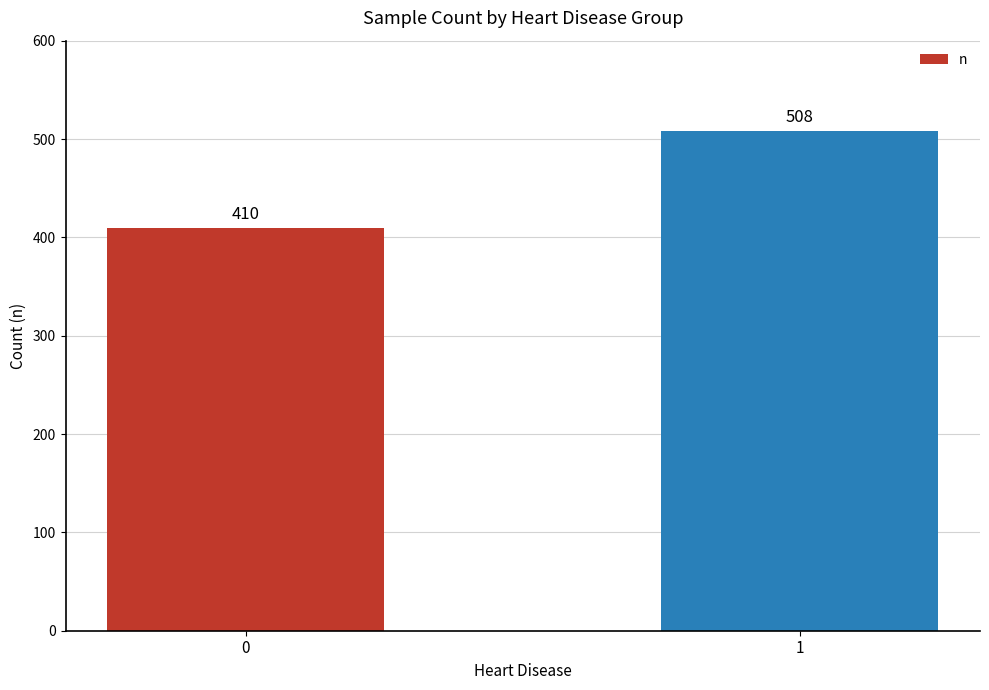

Reading left to right, transcribe all the data shown in this chart.

410	508